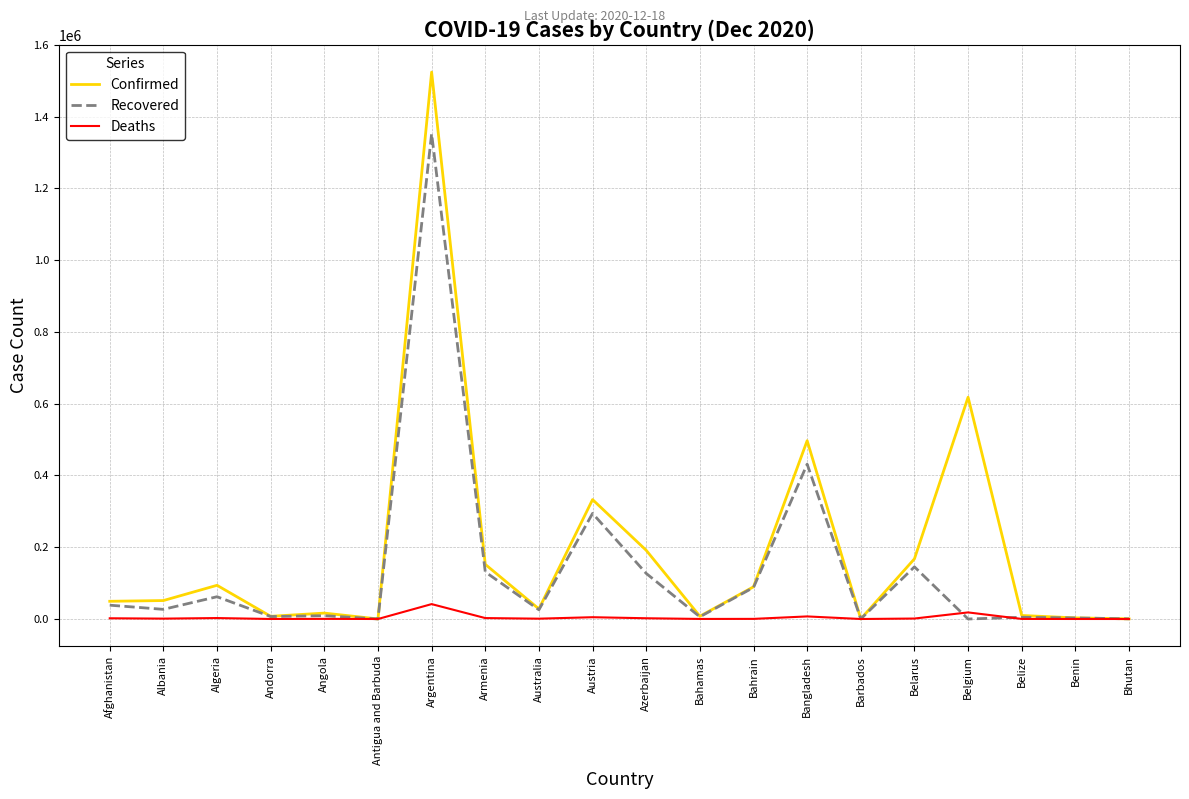

At which label is Recovered closest to 676278?

Bangladesh